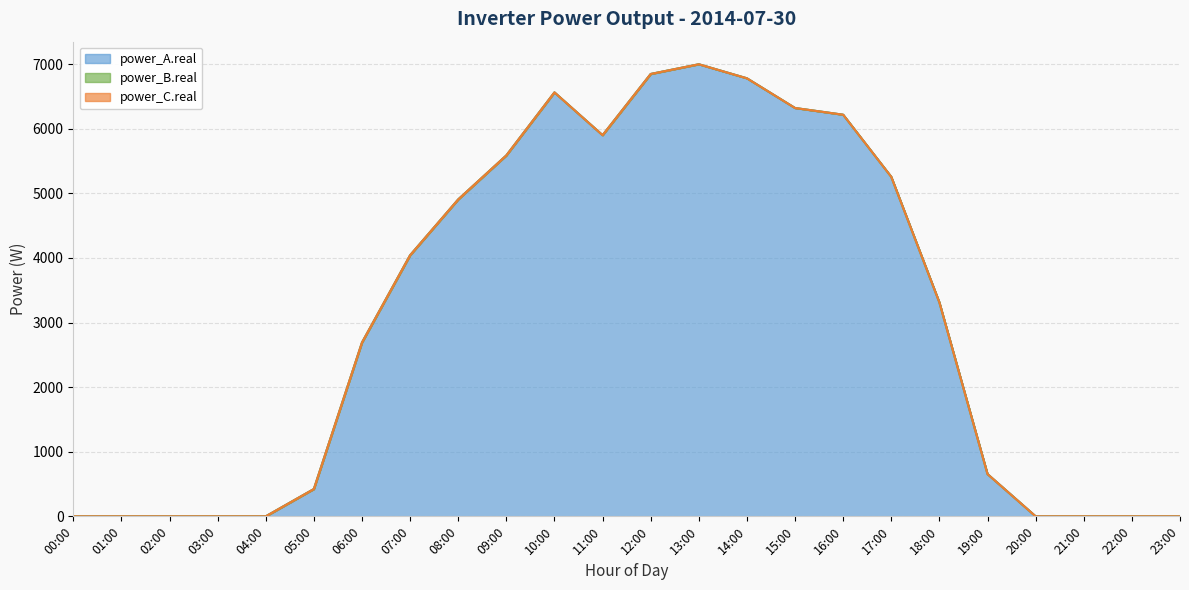

Reading right to left, list all the values displayed in this chart.

power_A.real: 0.0	0.0	0.0	0.0	654.2	3311.0	5255.2	6217.3	6321.4	6781.1	6998.4	6848.0	5900.5	6563.1	5587.5	4906.2	4042.2	2690.9	422.8	0.0	0.0	0.0	0.0	0.0
power_B.real: 0.0	0.0	0.0	0.0	0.0	0.0	0.0	0.0	0.0	0.0	0.0	0.0	0.0	0.0	0.0	0.0	0.0	0.0	0.0	0.0	0.0	0.0	0.0	0.0
power_C.real: 0.0	0.0	0.0	0.0	0.0	0.0	0.0	0.0	0.0	0.0	0.0	0.0	0.0	0.0	0.0	0.0	0.0	0.0	0.0	0.0	0.0	0.0	0.0	0.0